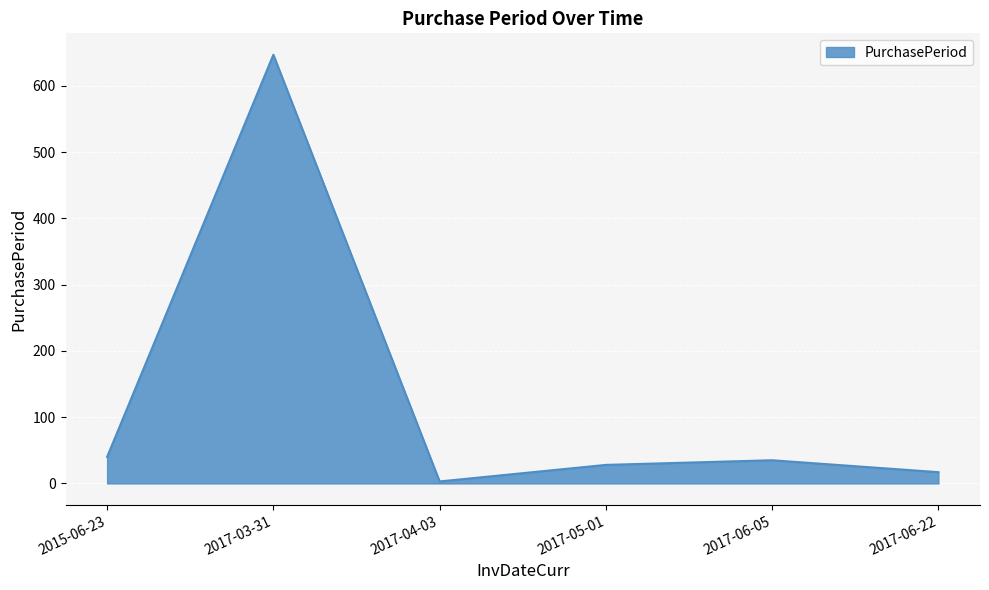

The chart shows a value of 40 at 2015-06-23. True or false?

True